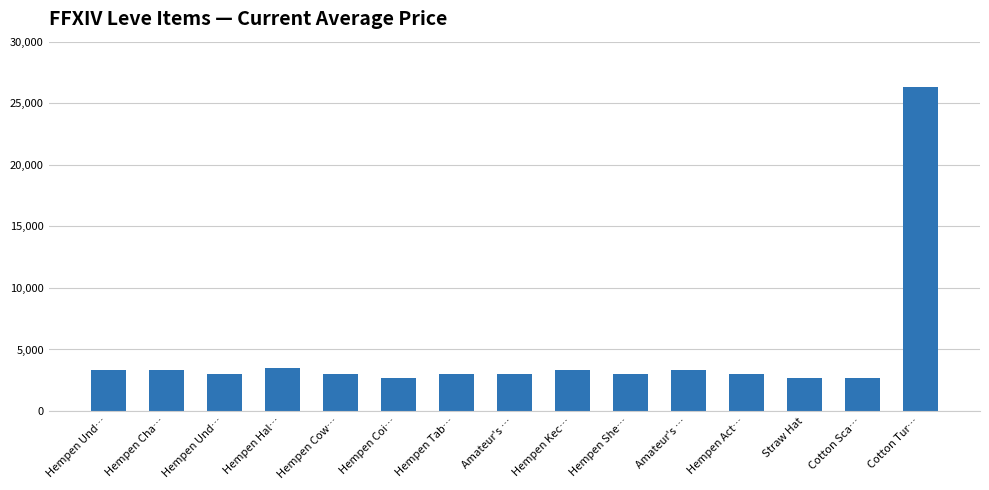

What is the label of the 7th bar from the right?

Hempen Kec…